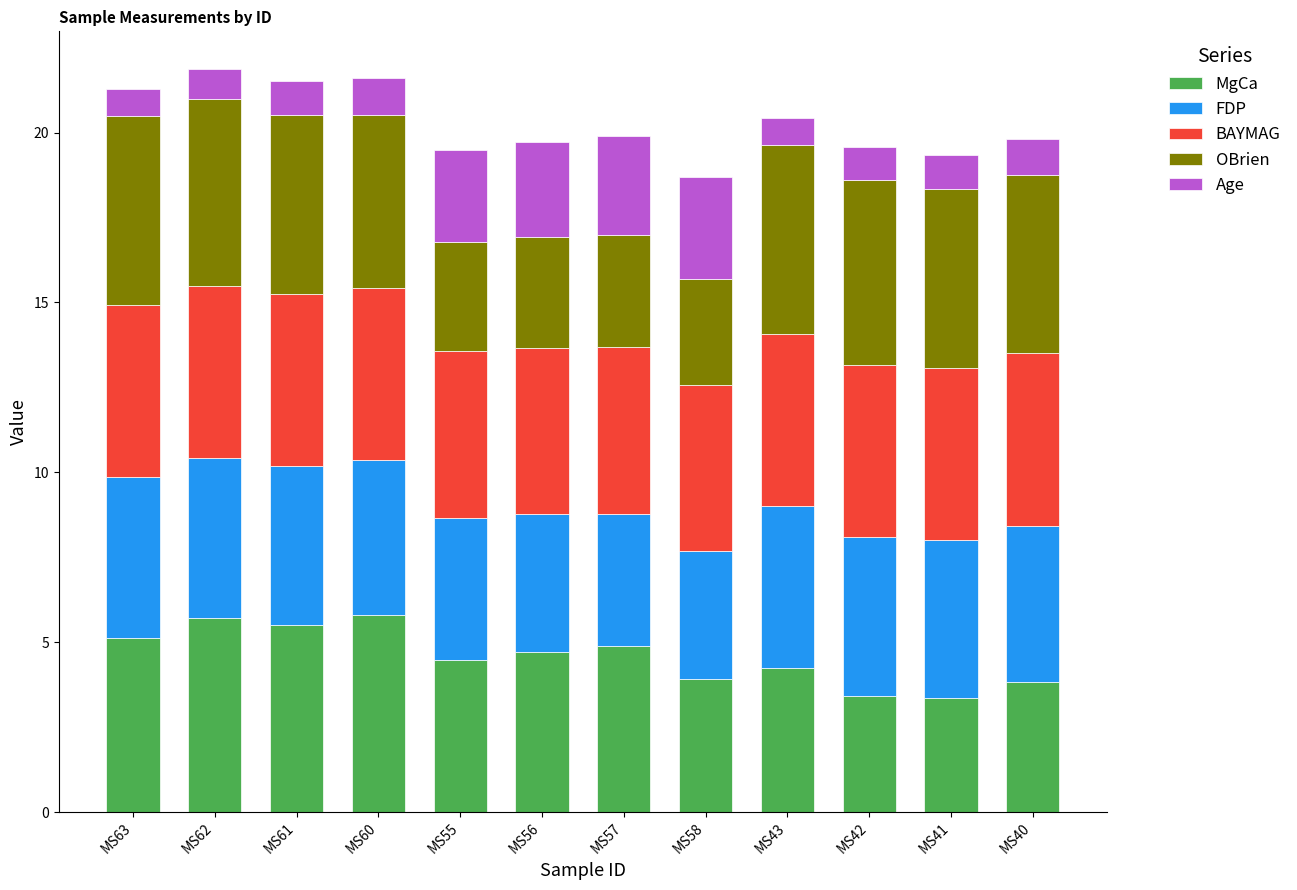

What is the total value across all series at MS60?

21.6